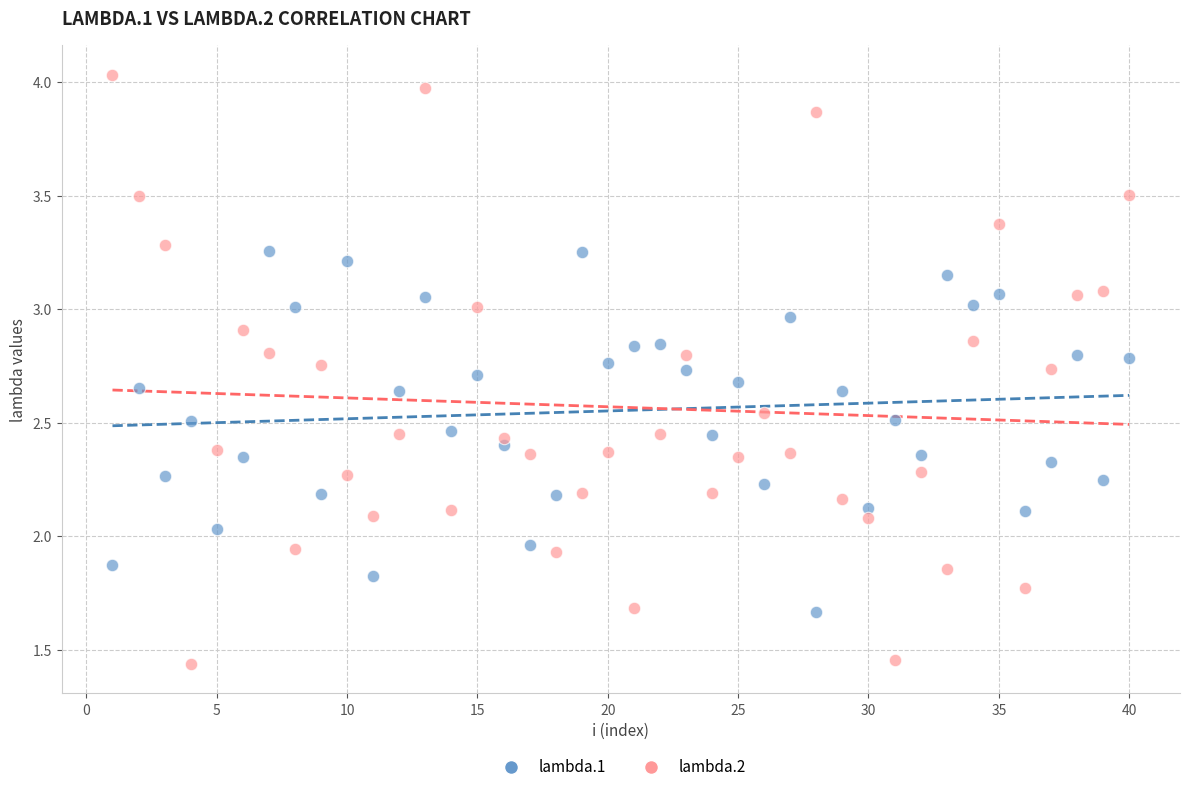

Which series contains the lowest Y value?

lambda.2